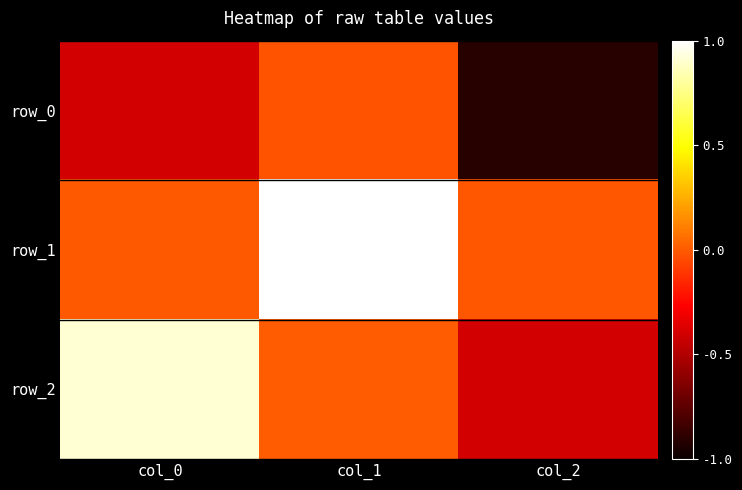

List the series in order of their peak value, highest first.

row_1, row_2, row_0